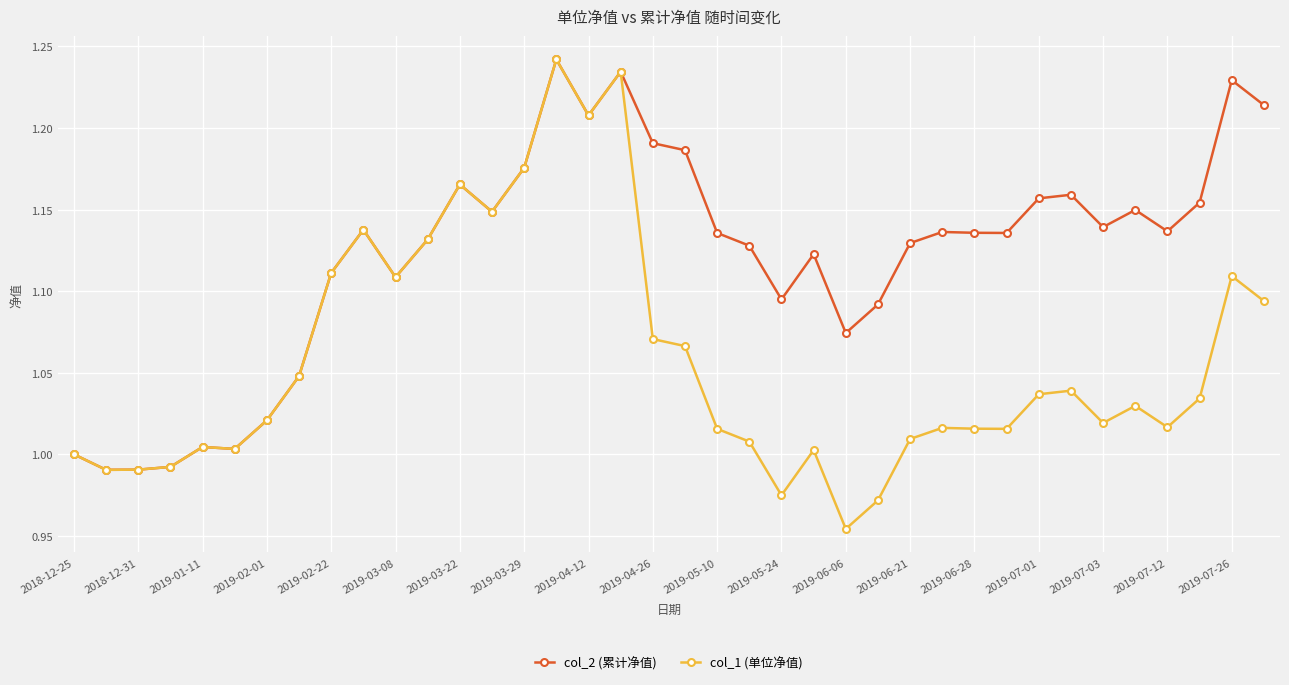

Which series has the largest total across all categories?

col_2 (累计净值)